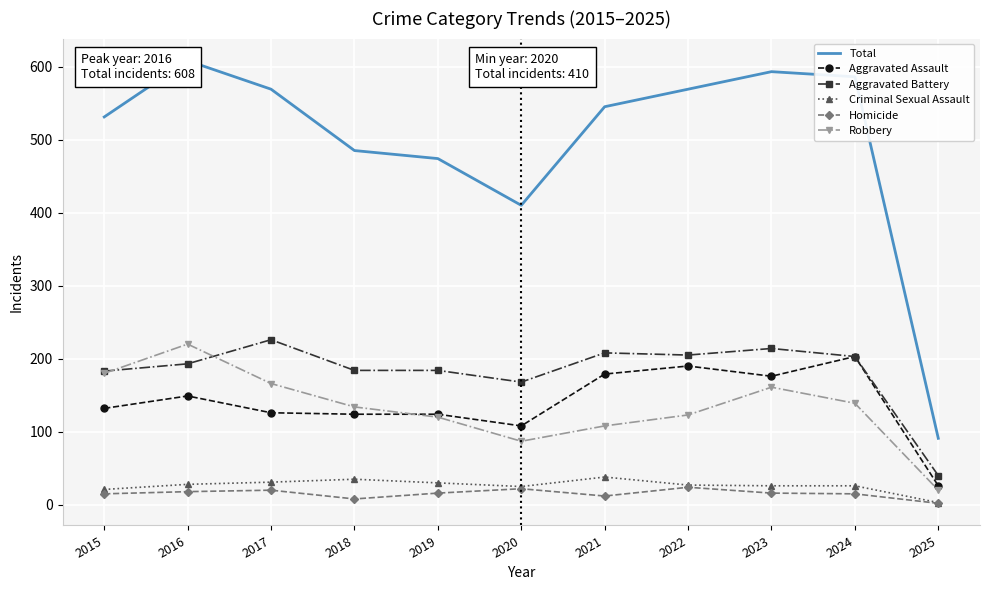

Which series changed the most between 2021 and 2022?

Total